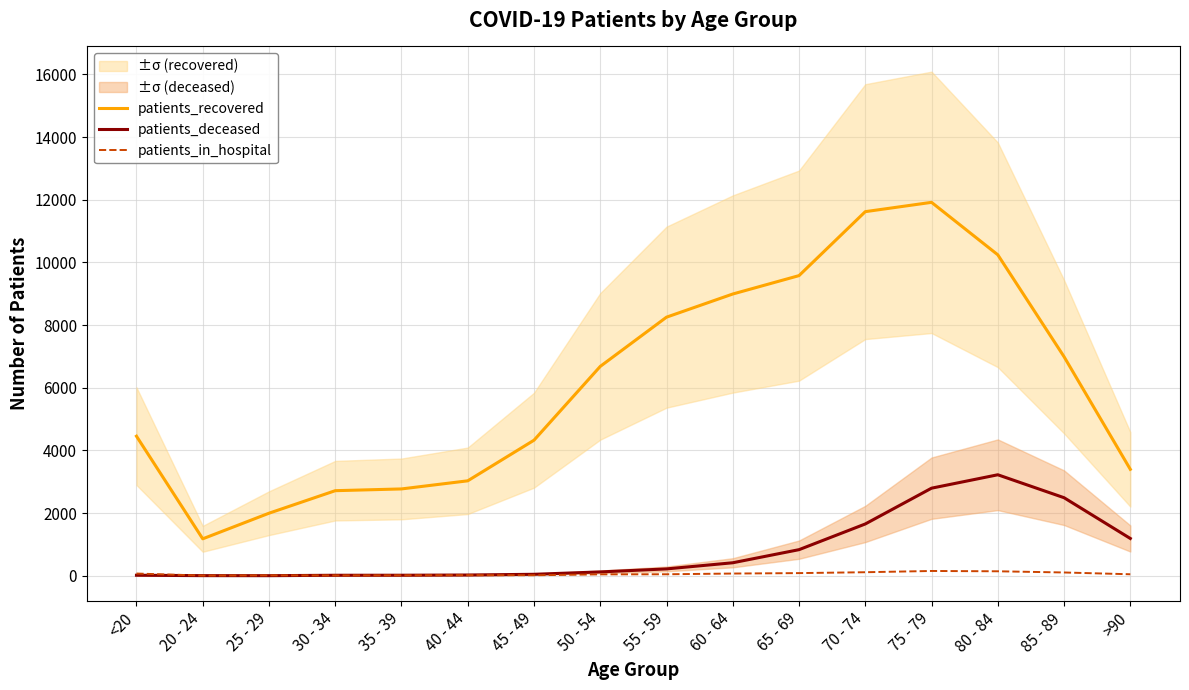

What is the difference between the highest and lowest values at 35 - 39?

2756